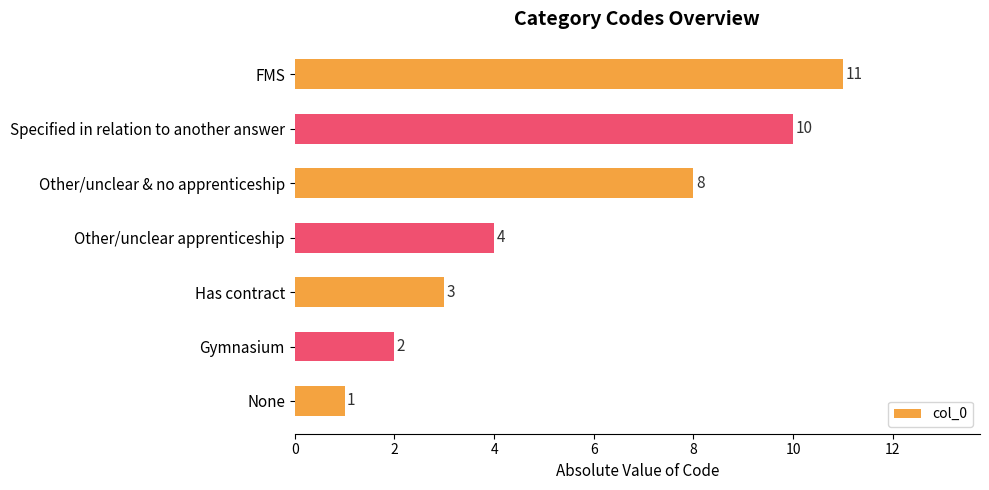

Reading bottom to top, list all the values displayed in this chart.

1	2	3	4	8	10	11